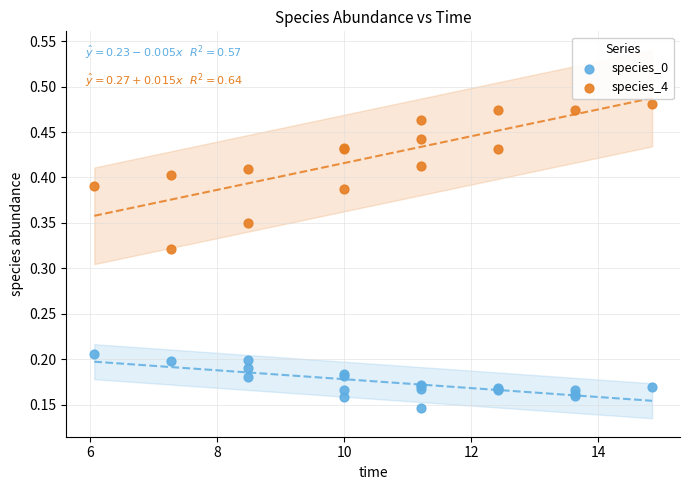

Which series has the largest Y range (max minus min)?

species_4